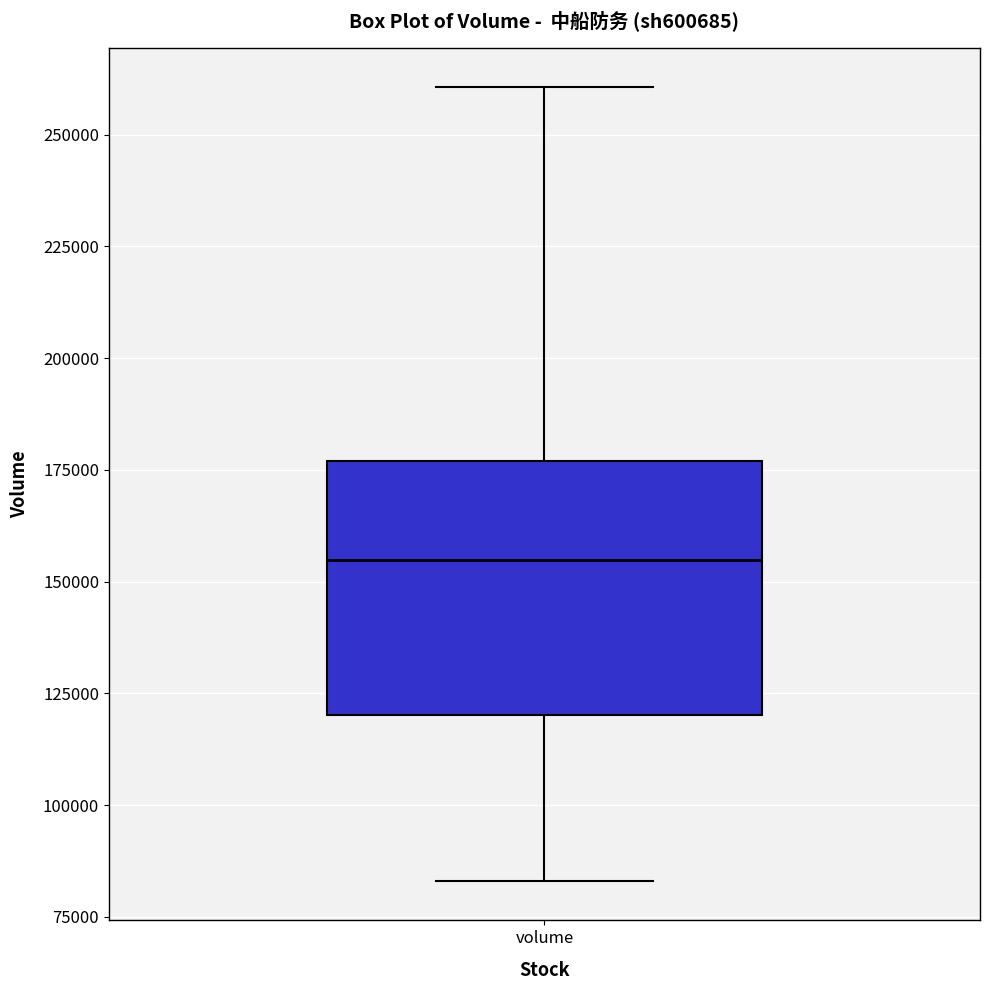

Read this box plot against the y-axis: the position of the median line, the range covered by the box, and the ends of both whiskers. The values are not printed on the chart, so give them approximately, as read against the axis.

median 155000, box 120000 to 175000, whiskers 85000 to 260000